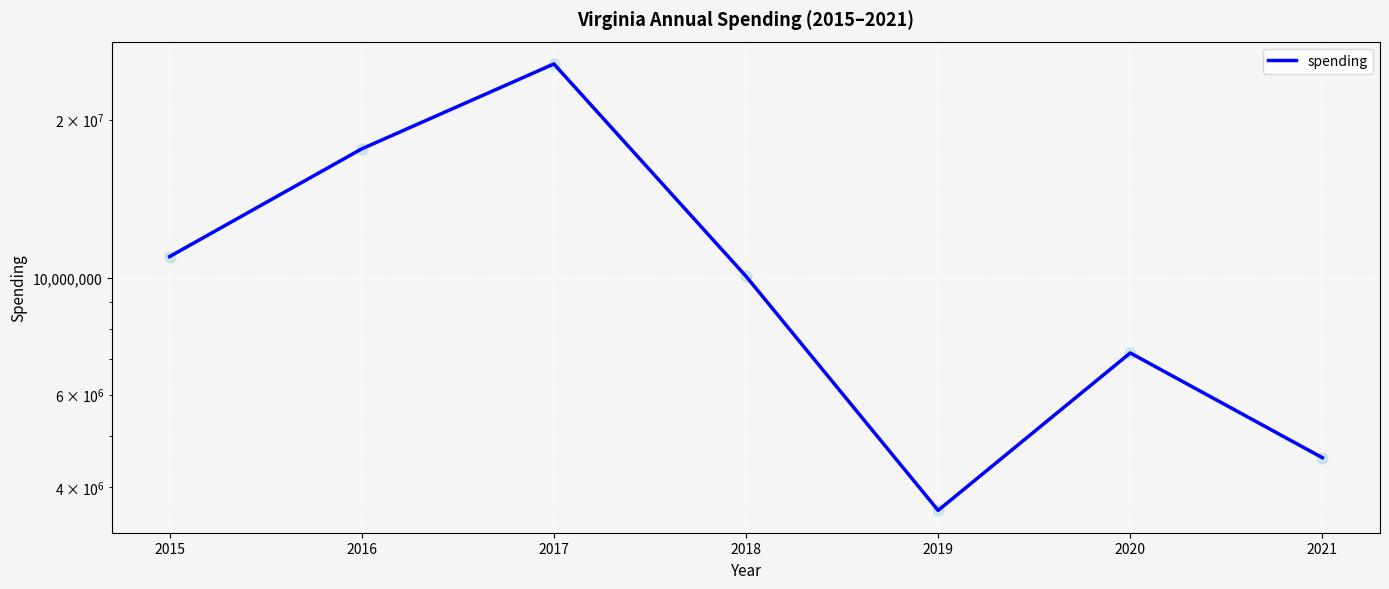

Approximately how many times larger is the value at 2017 compared to 2020?

3.5